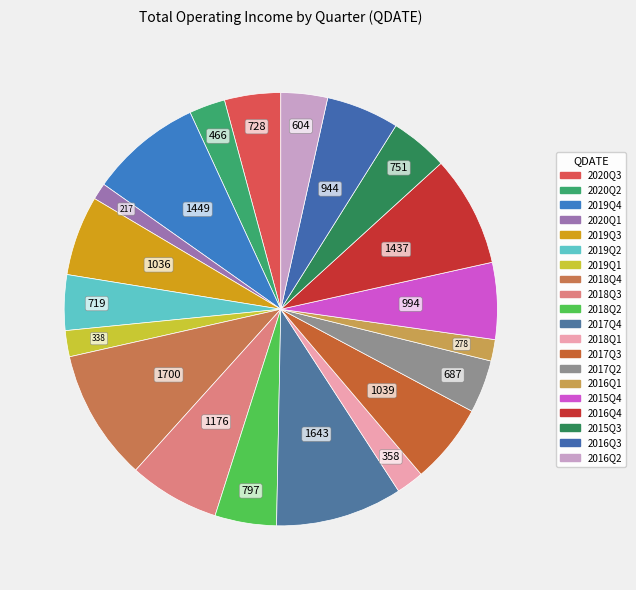

Count the number of slices in the pie.

20